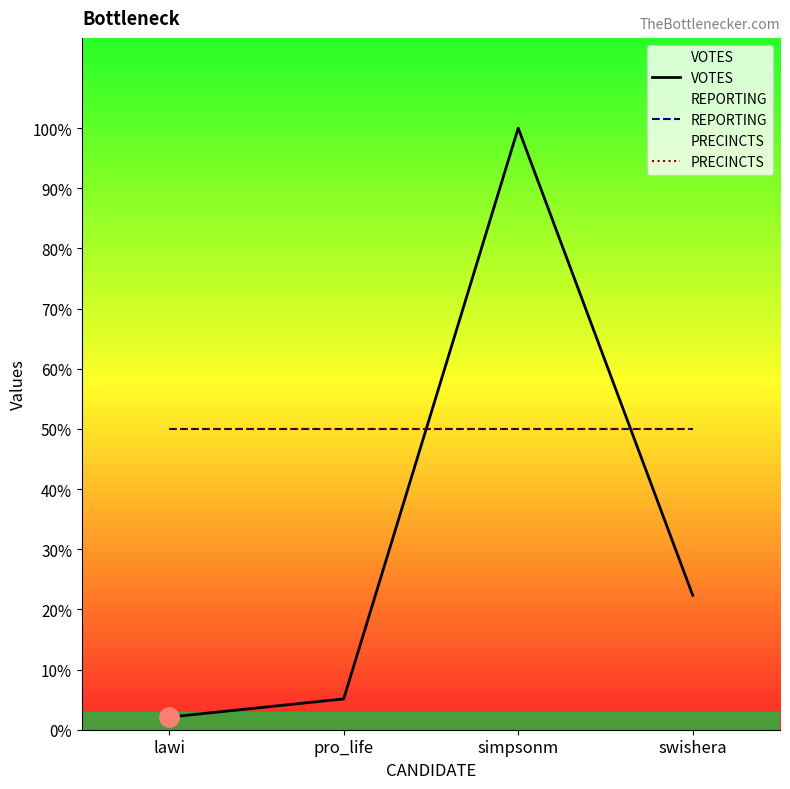

What position from the left is swishera?

4